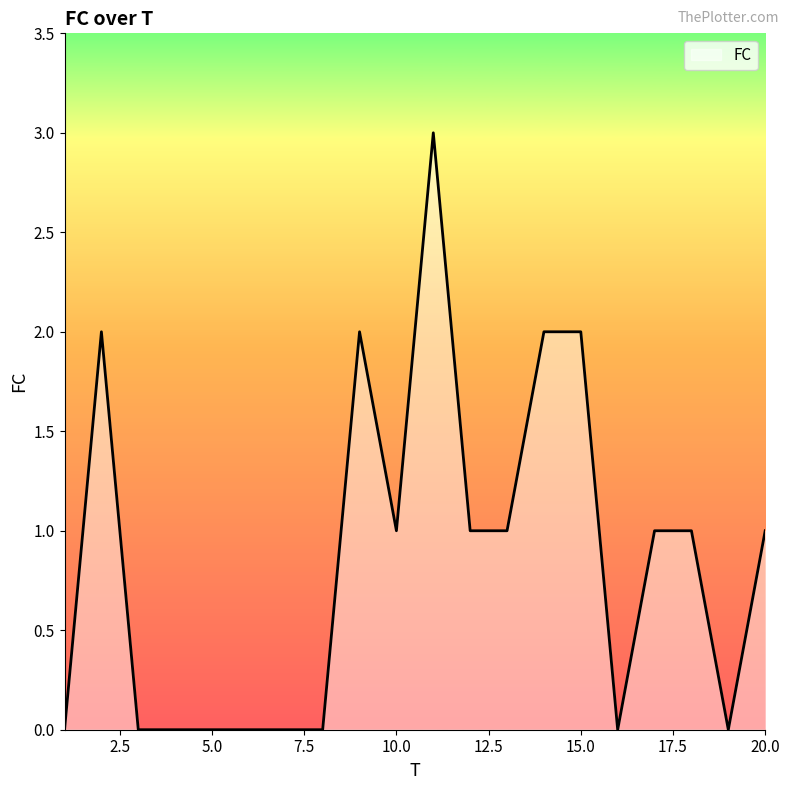

What is the maximum value shown in the chart?

3